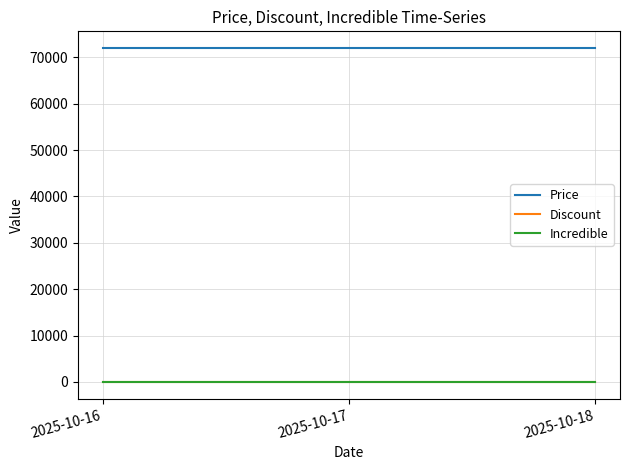

What value does the Price series have at 2025-10-16?

72000